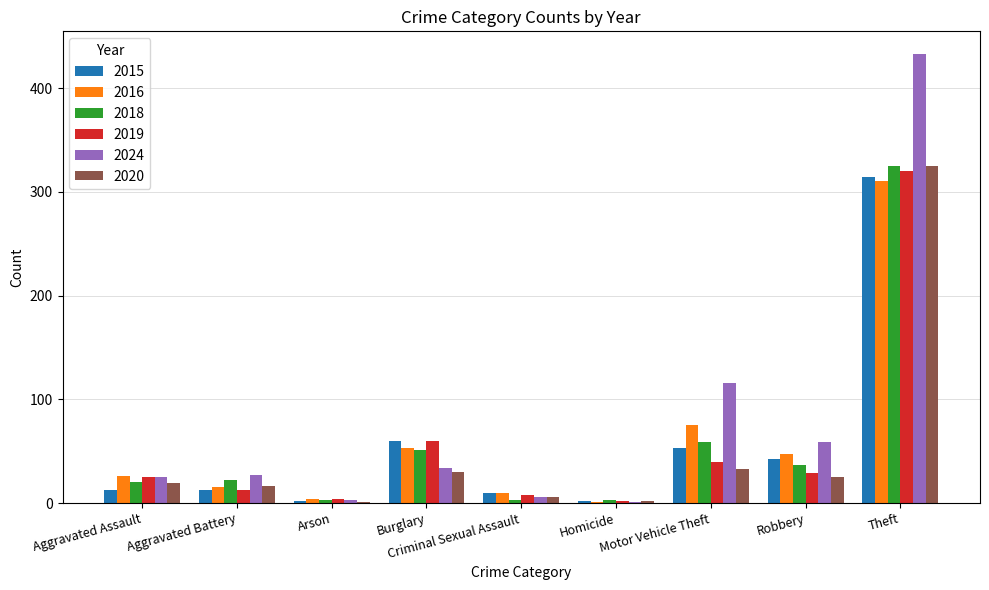

What is the sum of all 2019 values?

501